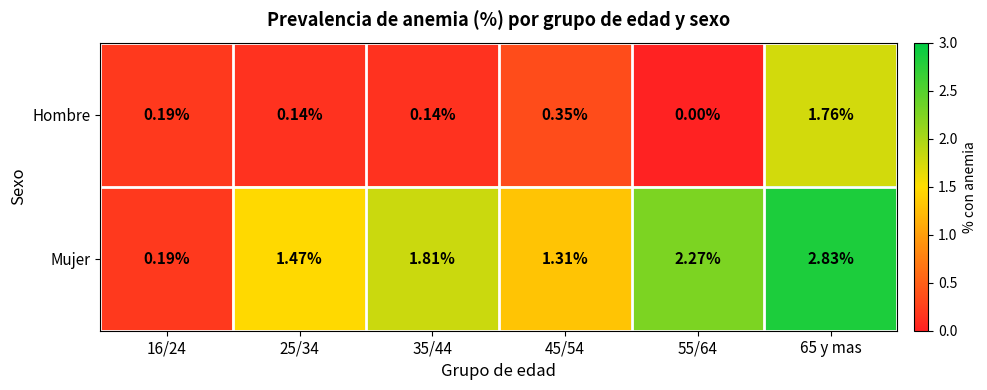

How many data points in Hombre are above 0?

5